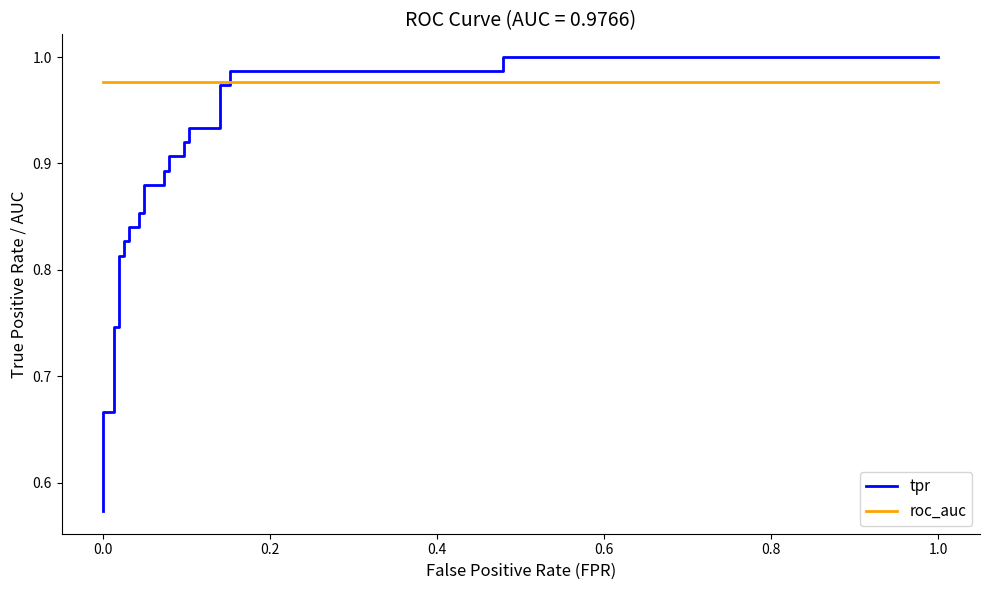

Reading right to left, list all the values displayed in this chart.

tpr: 1.0	1.0	1.0	1.0	1.0	1.0	0.9	0.9	0.9	0.9	0.9	0.9	0.9	0.9	0.9	0.9	0.9	0.9	0.8	0.8	0.8	0.8	0.8	0.8	0.7	0.7	0.7	0.7	0.6	0.6
roc_auc: 1.0	1.0	1.0	1.0	1.0	1.0	1.0	1.0	1.0	1.0	1.0	1.0	1.0	1.0	1.0	1.0	1.0	1.0	1.0	1.0	1.0	1.0	1.0	1.0	1.0	1.0	1.0	1.0	1.0	1.0